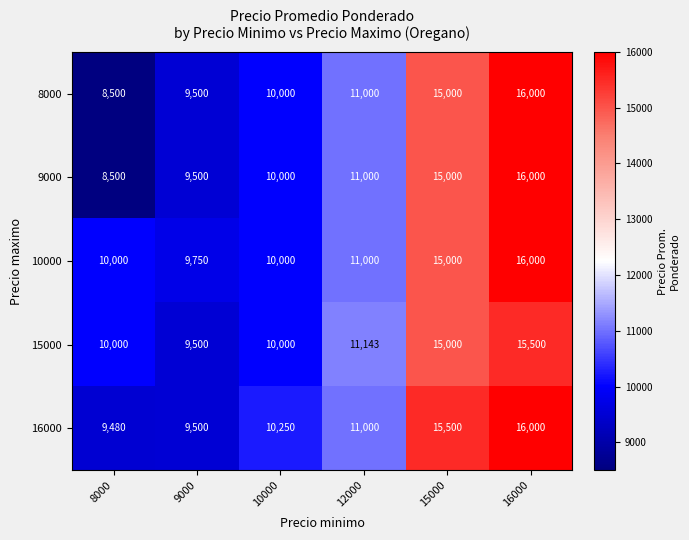

What is the smallest value displayed?

8500